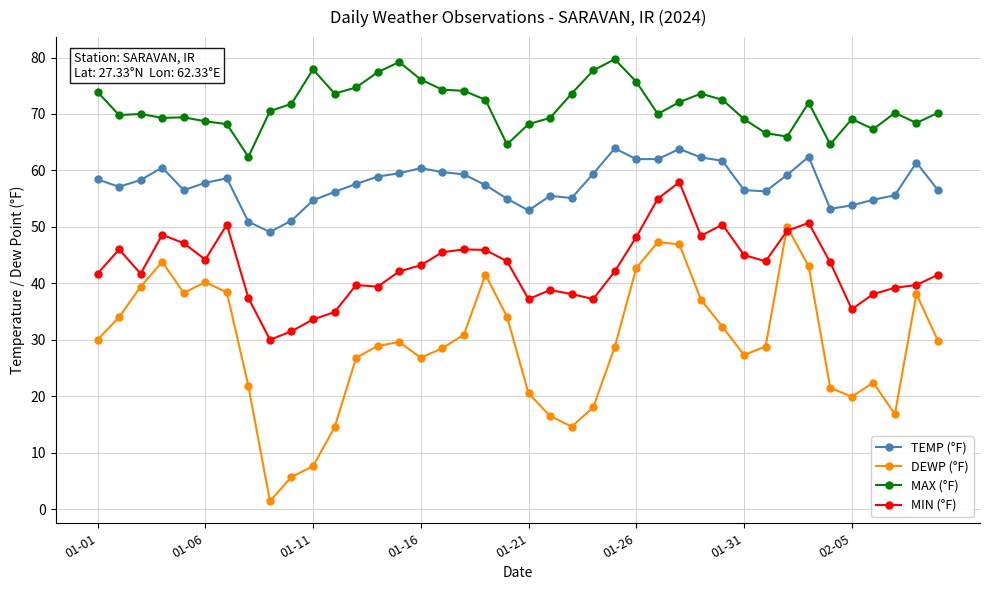

Which series has the largest range (max minus min)?

DEWP (°F)